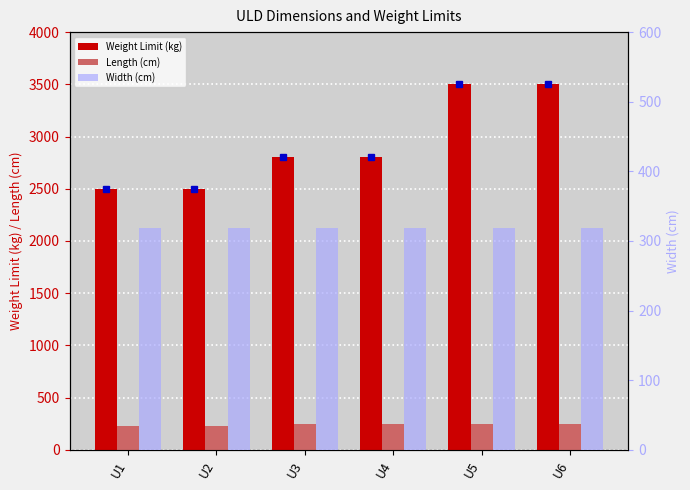

What is the value of the Weight Limit (kg) bar at the 5th from the left?

3500